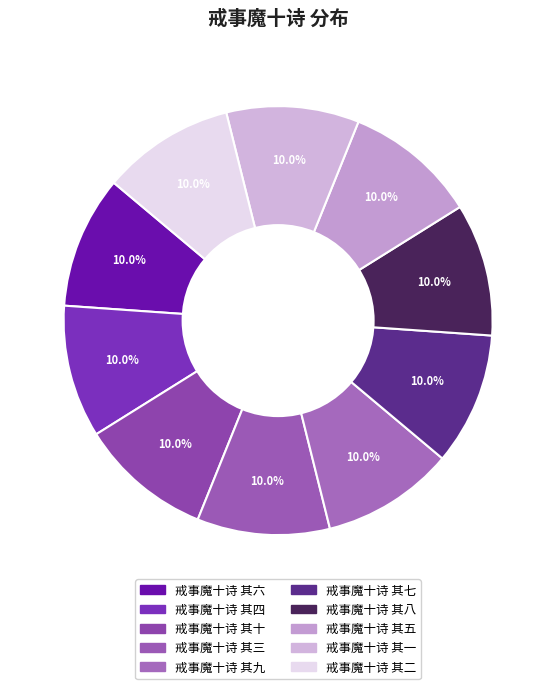

Between 戒事魔十诗 其六 and 戒事魔十诗 其五, which is larger?

戒事魔十诗 其五